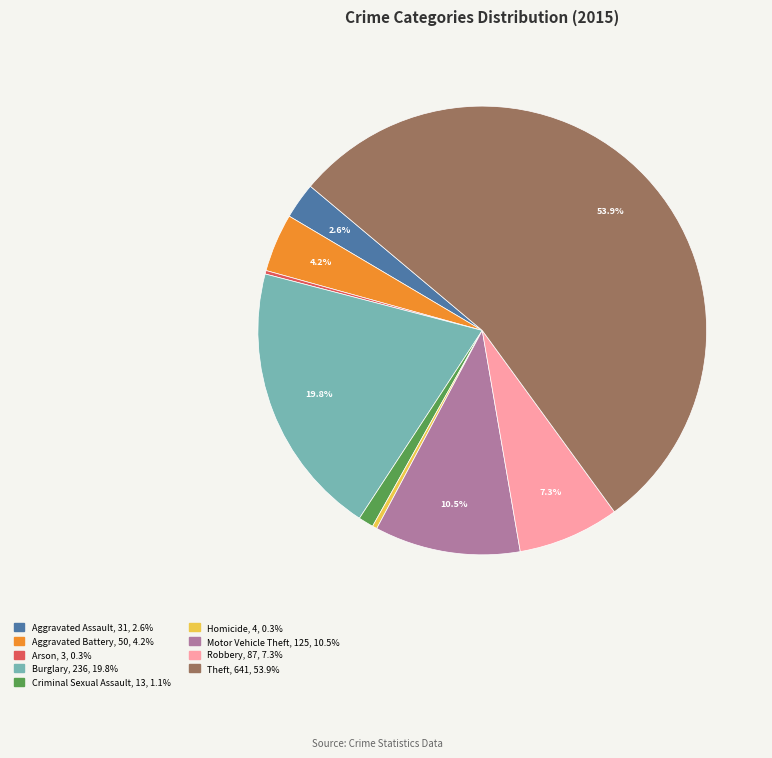

Is it true that Theft is 68% of the pie?

False